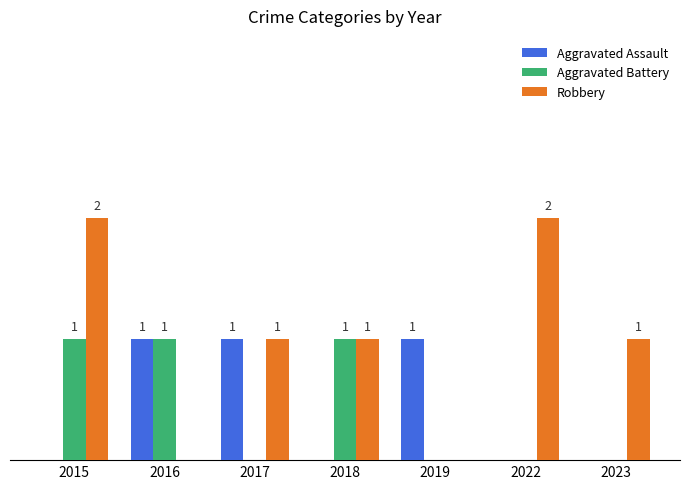

Are the bars grouped side by side (vs. stacked)?

Yes